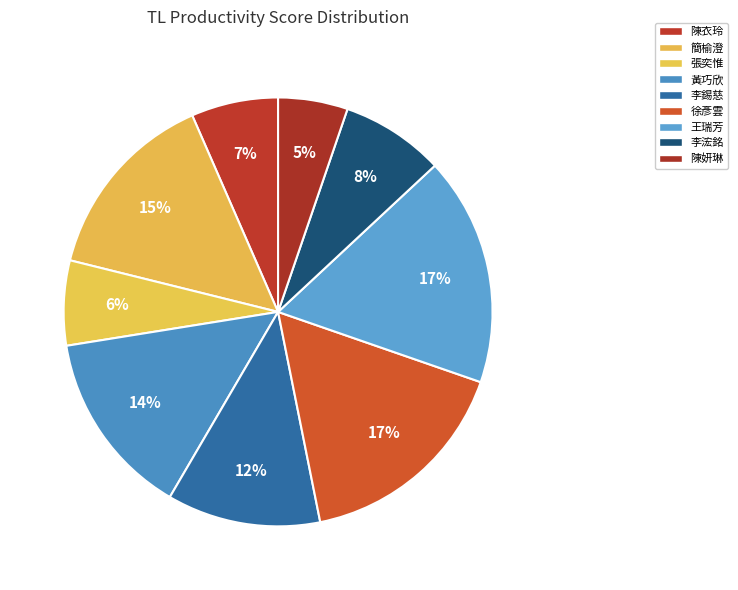

How many slices are in this pie chart?

9